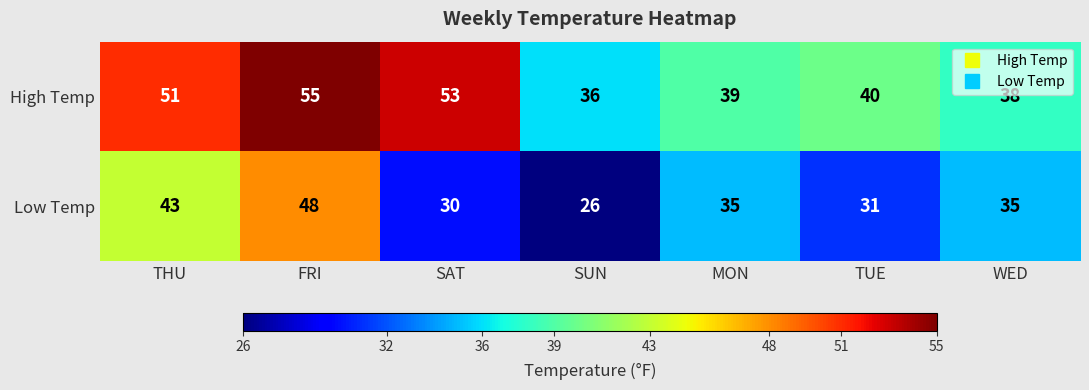

Reading left to right, transcribe all the data shown in this chart.

High Temp: 51	55	53	36	39	40	38
Low Temp: 43	48	30	26	35	31	35